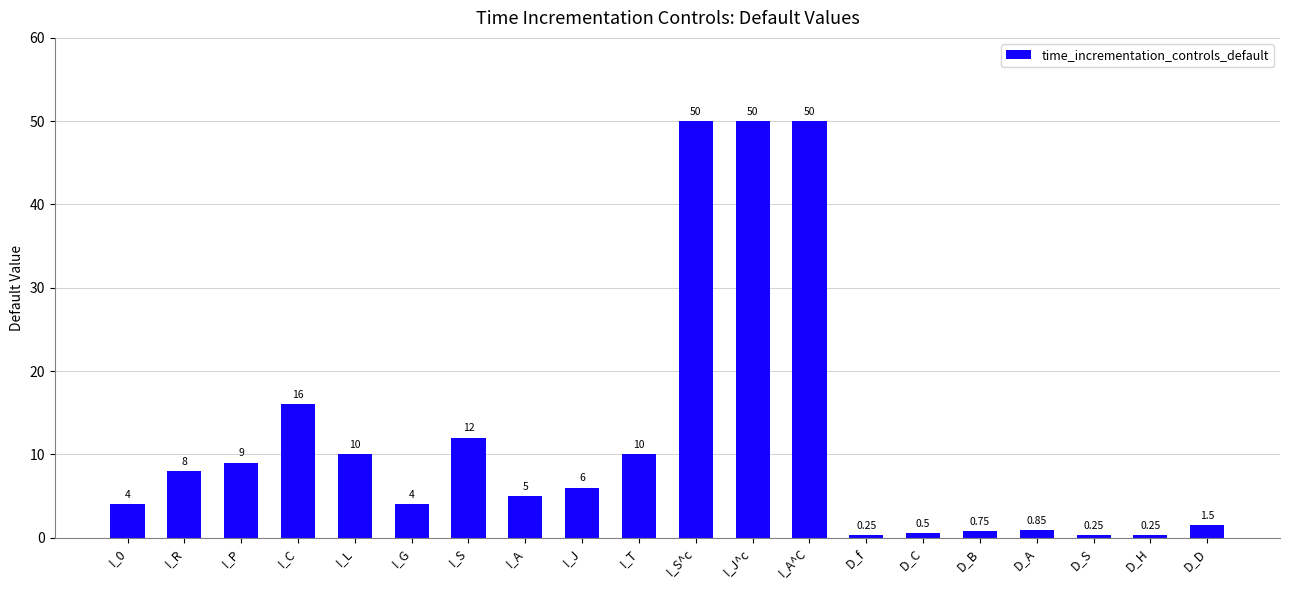

At which label does the data first exceed 6?

I_R